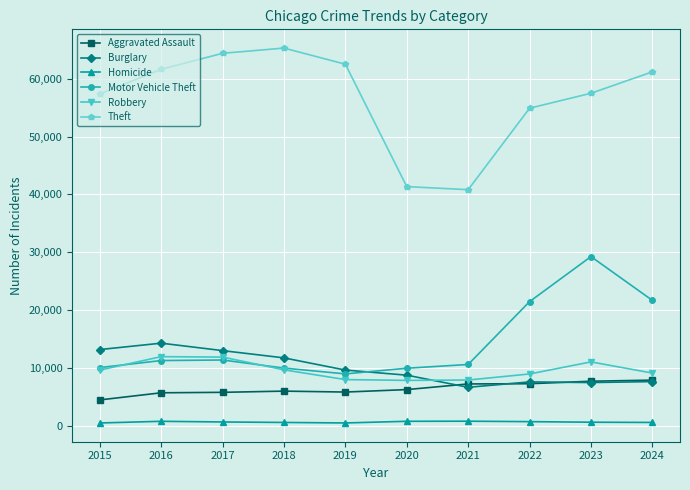

What is the average value of the Robbery series?

9607